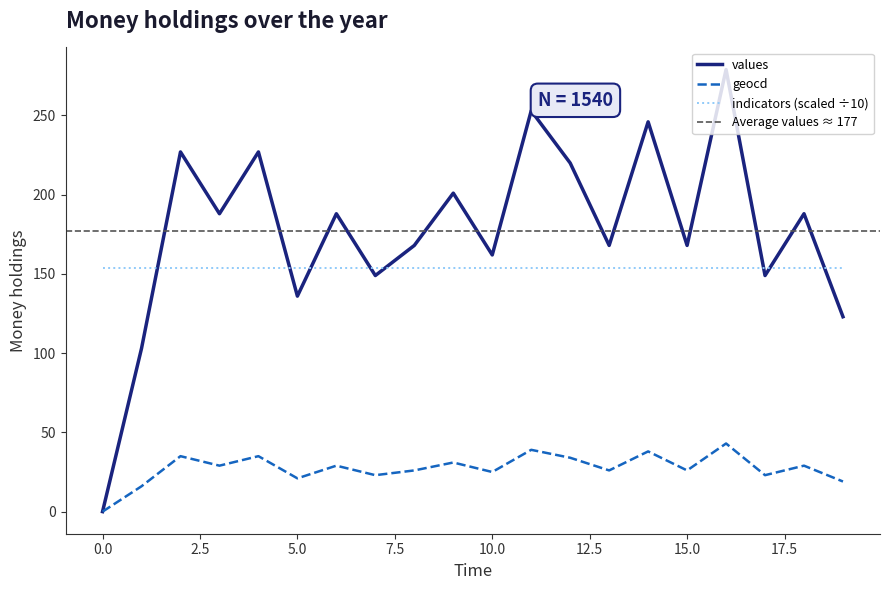

Is the value of geocd at 13 greater than the value of values at 11?

No